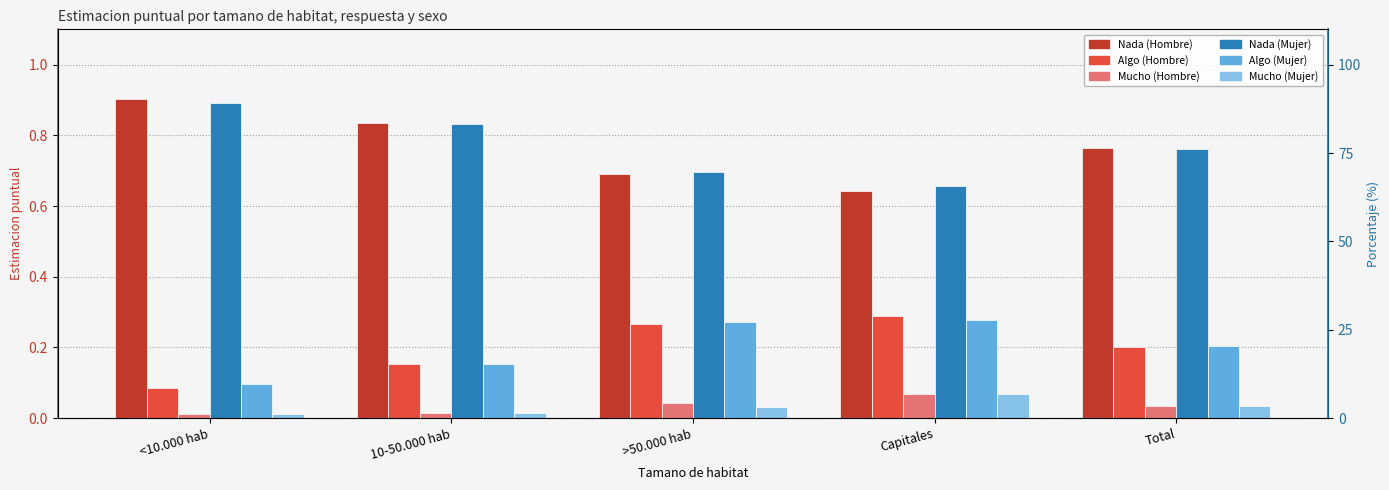

How many bars are there in each group?

6